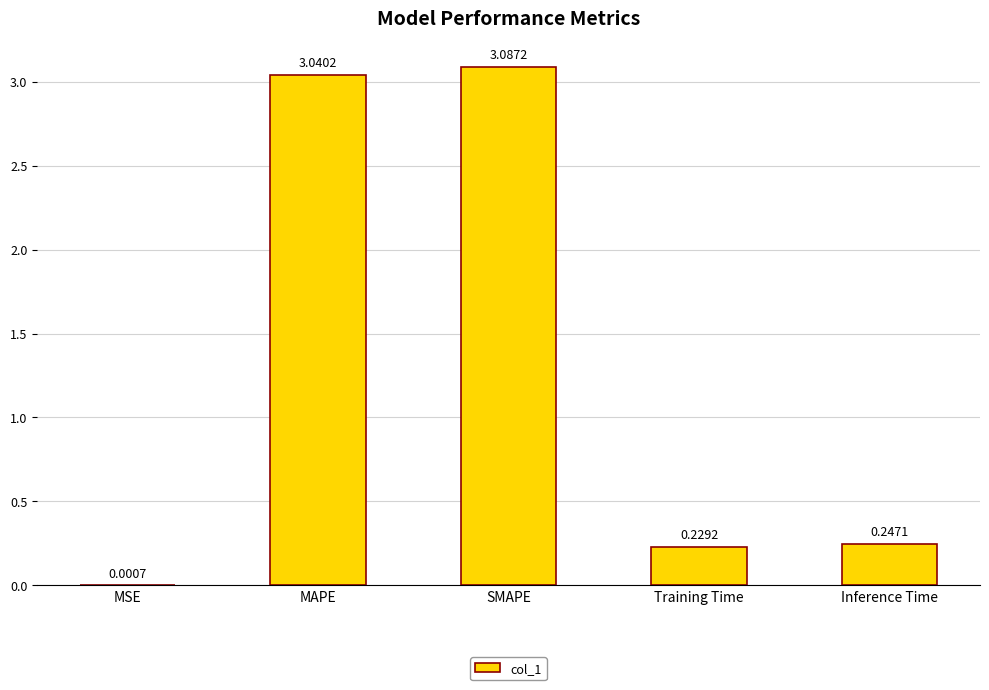

What is the sum of all values?

6.6